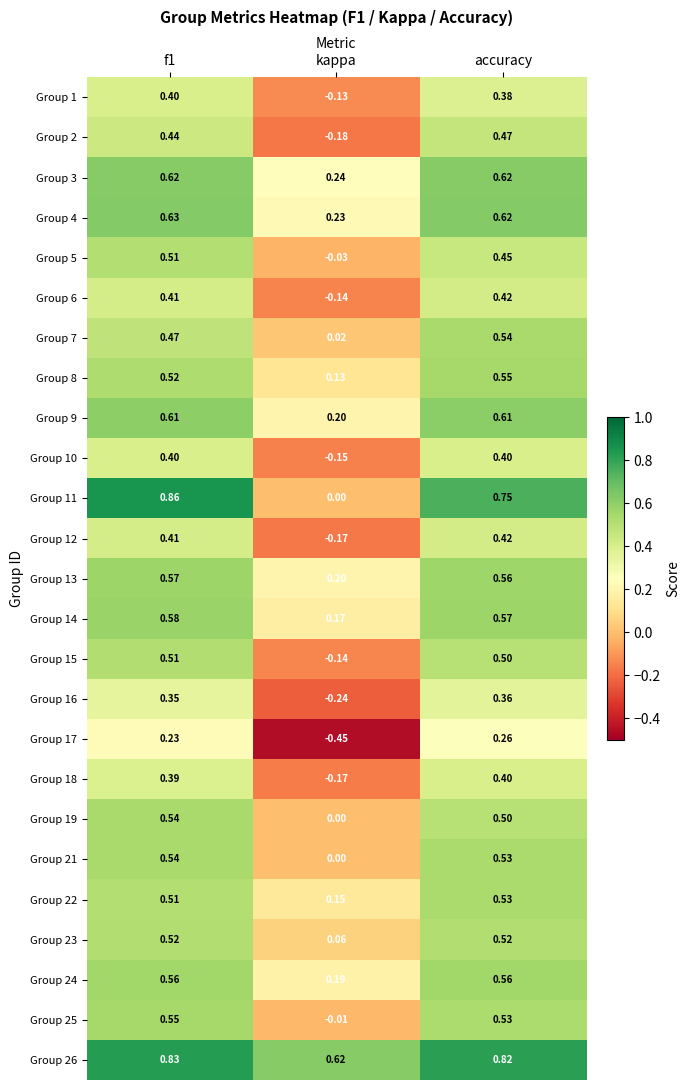

At how many categories does at least one series exceed 0?

3